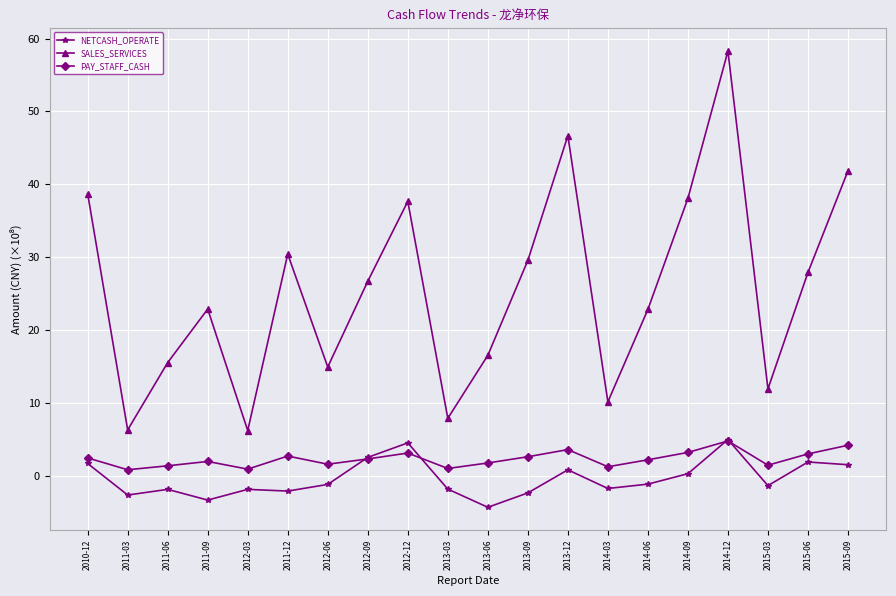

Which label corresponds to the largest value in the chart?

2014-12